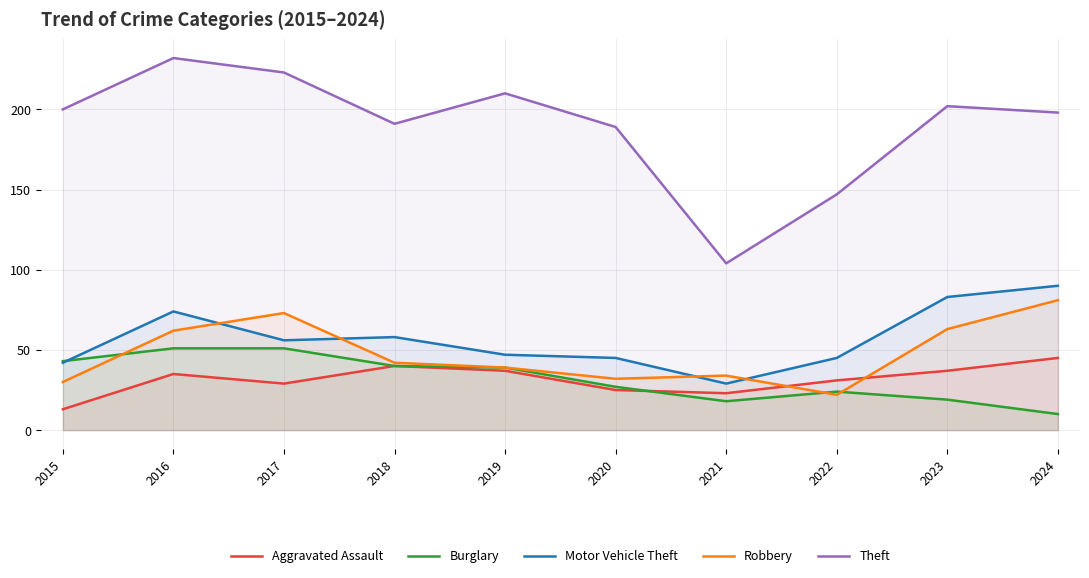

At which category is the sum across all series the highest?

2016